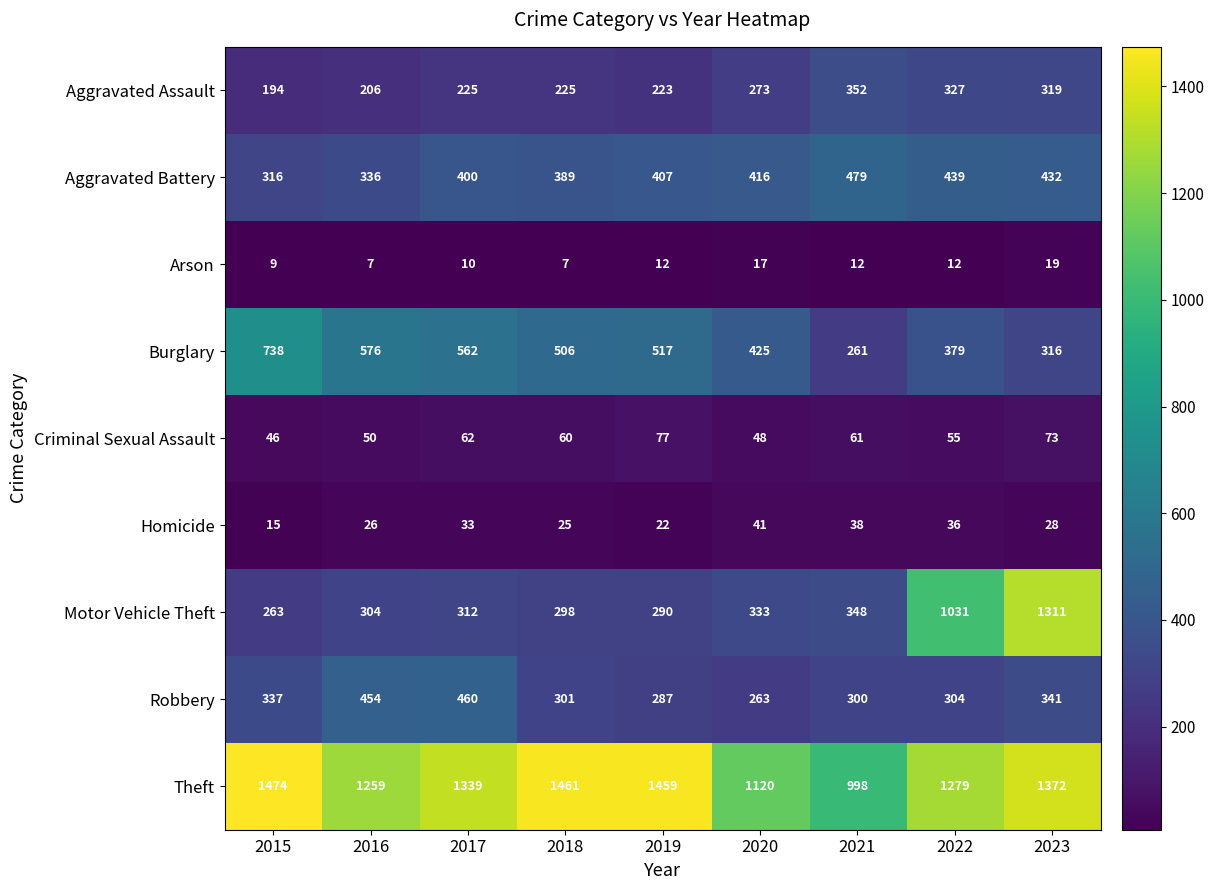

Which series changed the most between 2020 and 2021?

Burglary